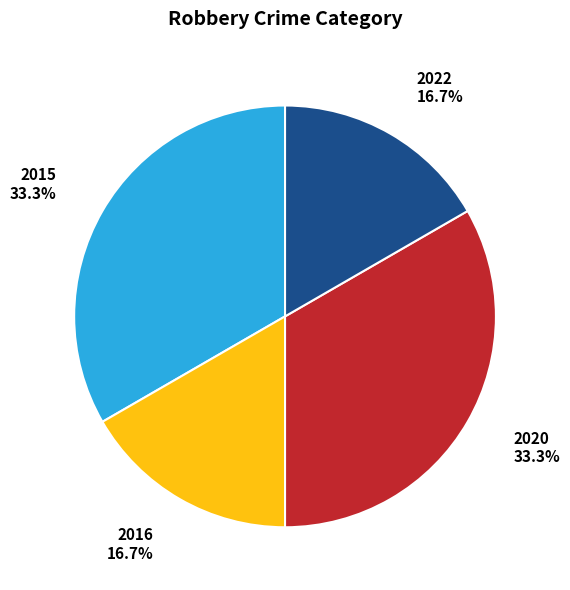

To the nearest percent, what is the difference between the largest and smallest slice percentages?

17%